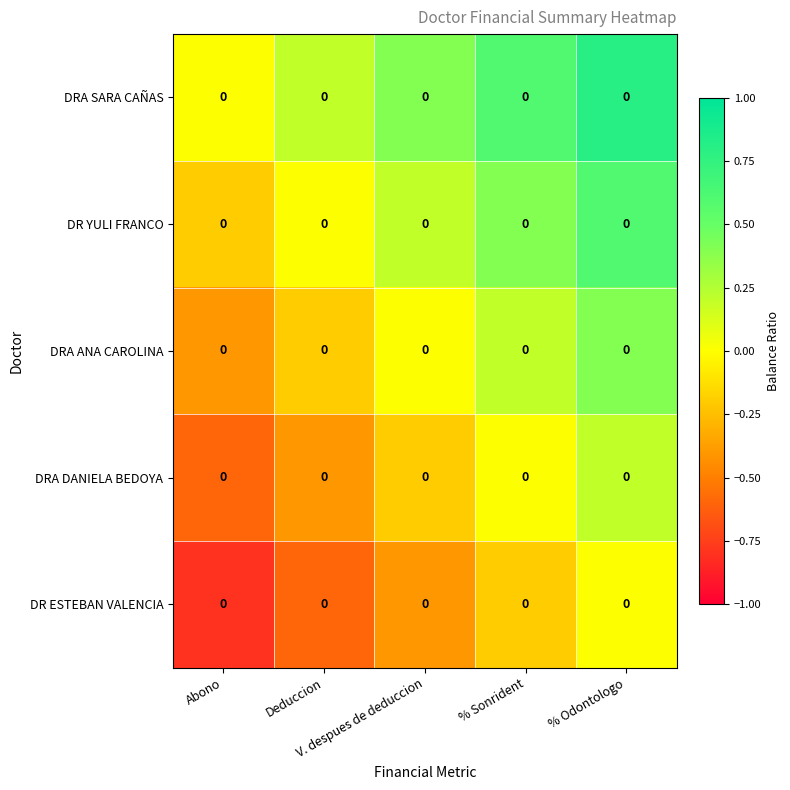

At which label does DR YULI FRANCO reach its peak?

% Odontologo